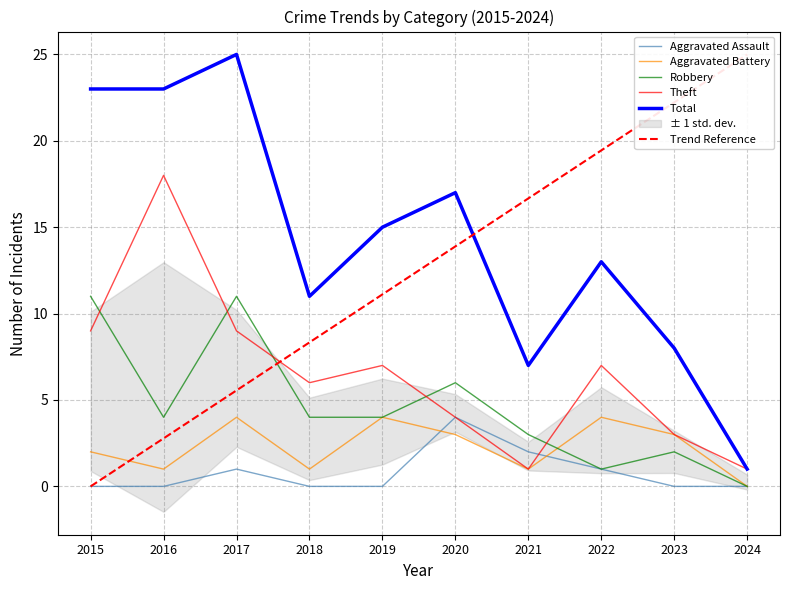

At 2017, list the series in order from largest to smallest.

Total, Robbery, Theft, Trend Reference, Aggravated Battery, Aggravated Assault